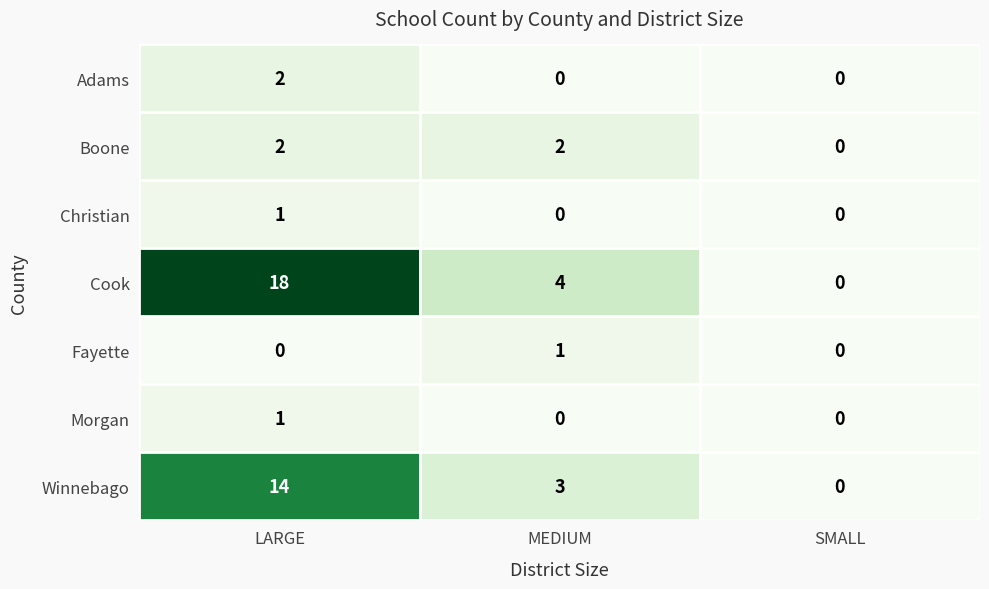

Which series has the largest total across all categories?

Cook